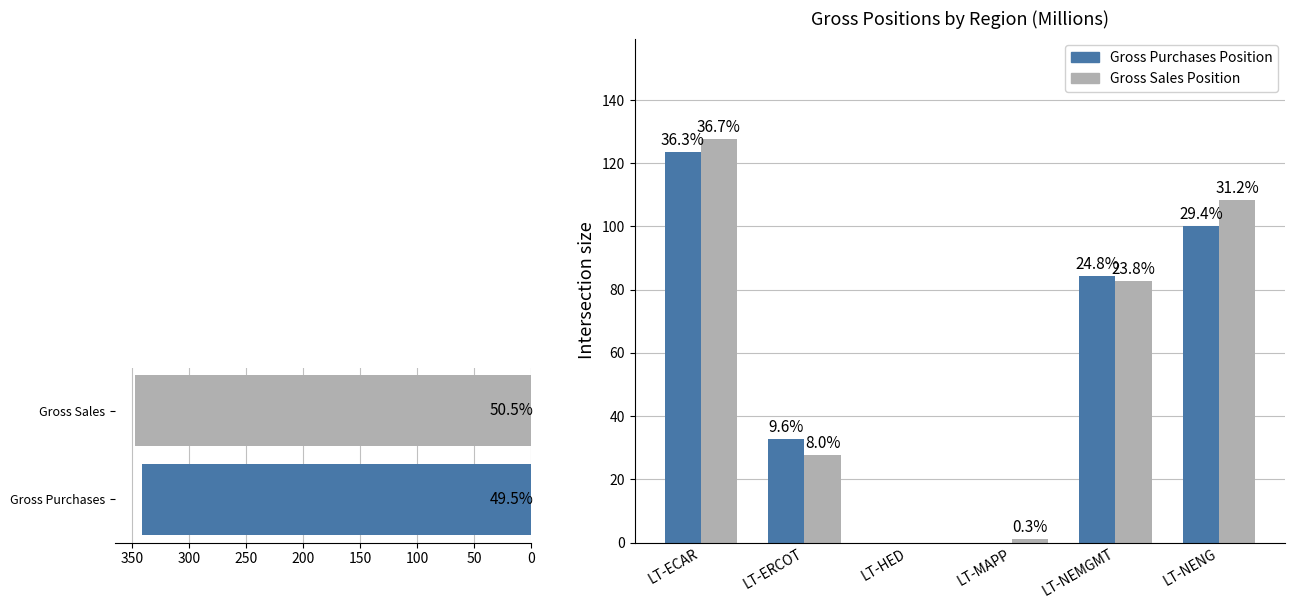

What is the sum of all Gross Sales Position values?

347.4